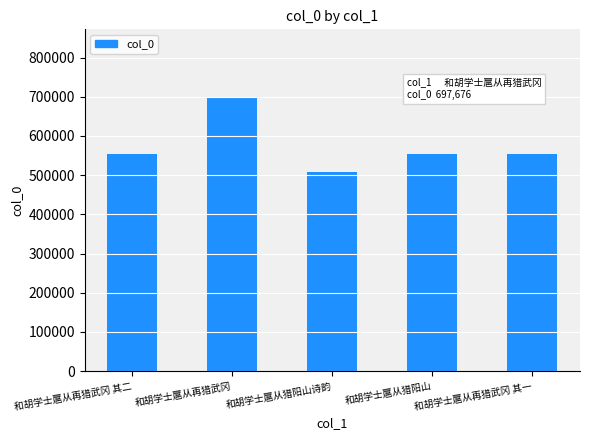

True or false: the data shows 135792 at 和胡学士扈从猎阳山.

False